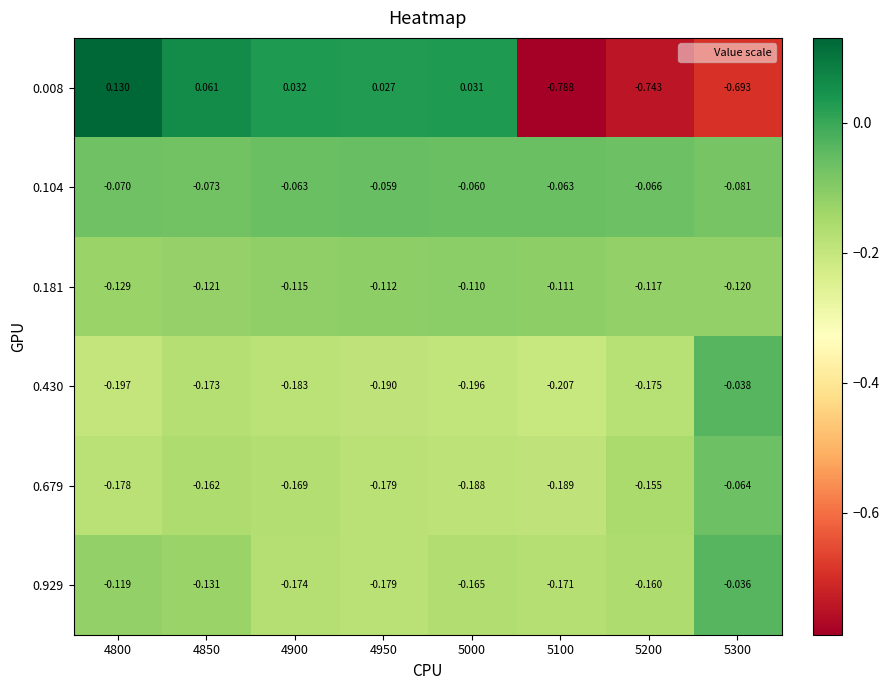

Is the value of 0.430 at 4850 greater than the value of 0.008 at 4800?

No